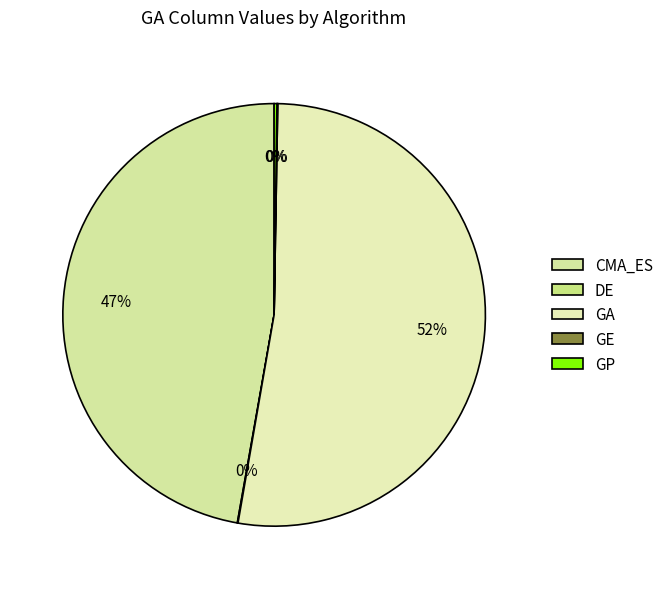

How much of the chart is everything except GP?

99.8%